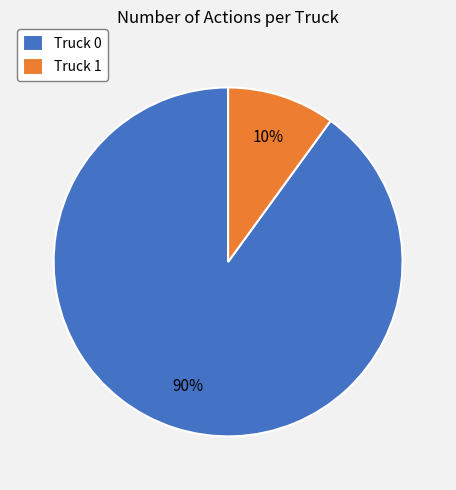

To the nearest percent, what percentage of the pie is Truck 0?

90%